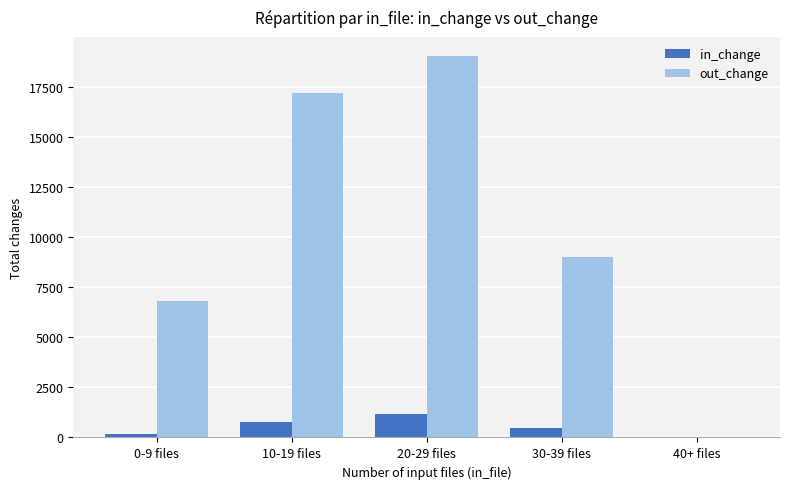

Are the bars horizontal?

No